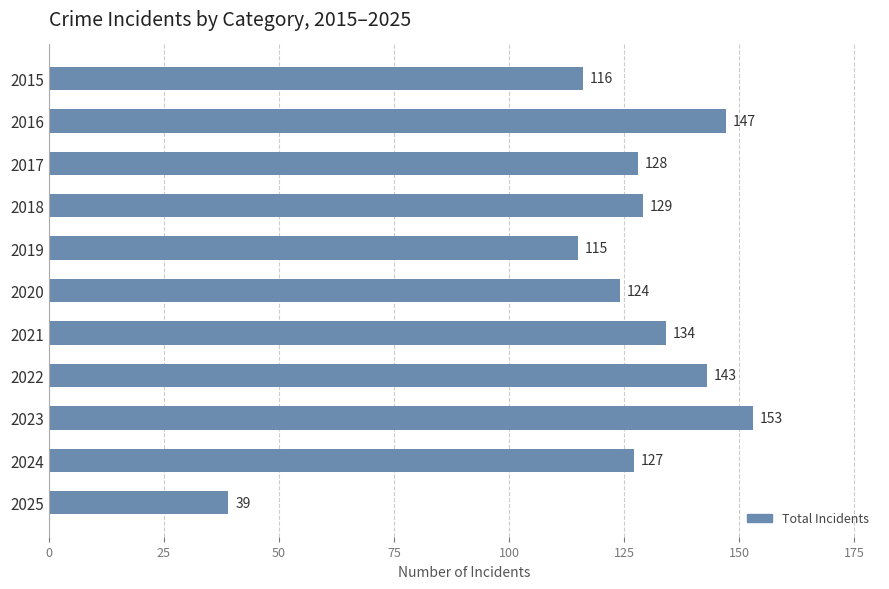

What is the greatest value displayed?

153